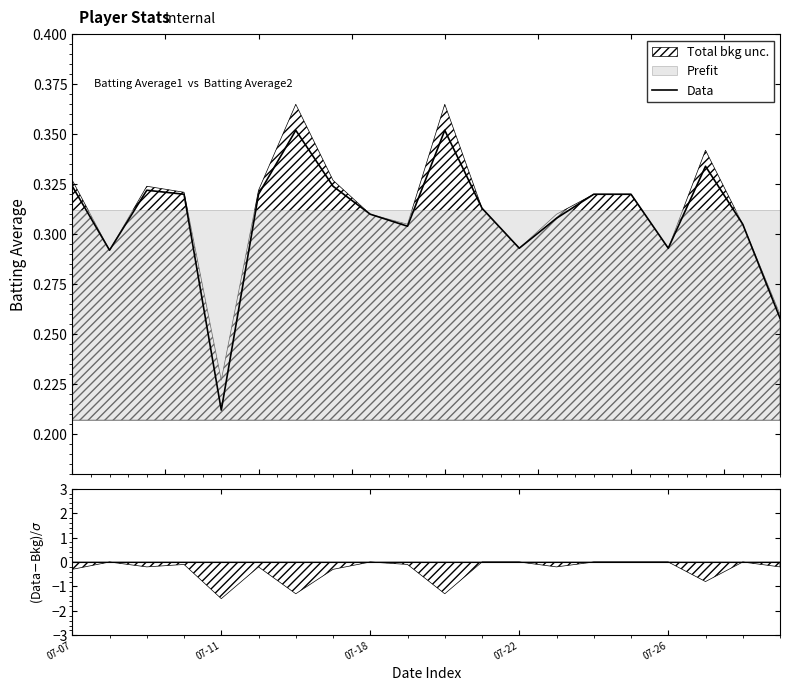

The chart shows a value of 0.2 at 5. True or false?

False